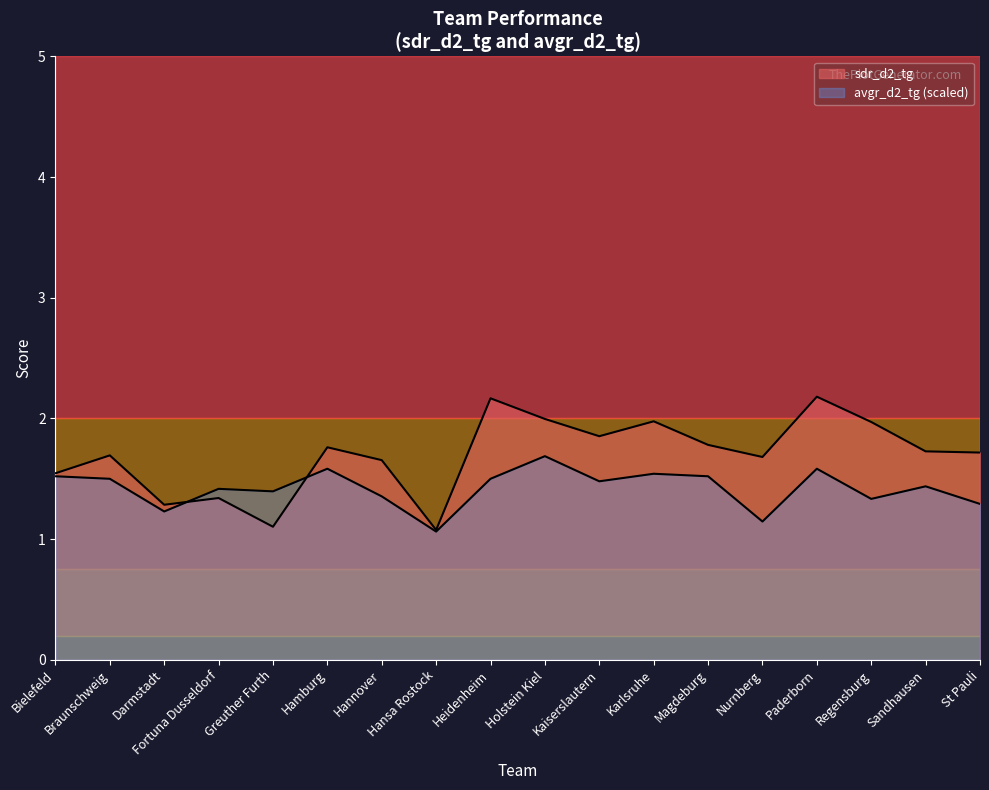

What is the spread (max minus min) of values at Braunschweig?

0.2